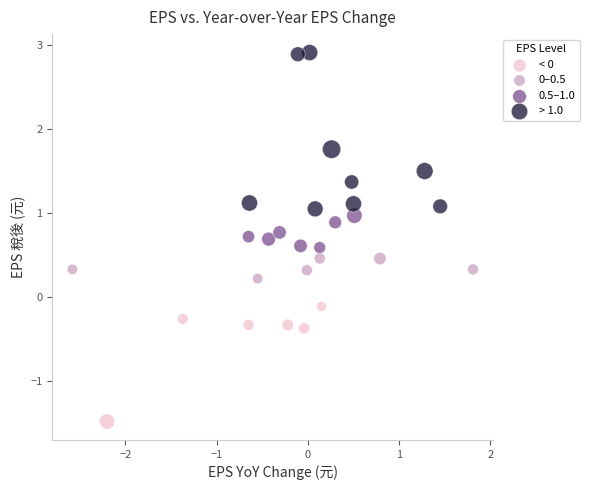

Which series contains the lowest Y value?

< 0